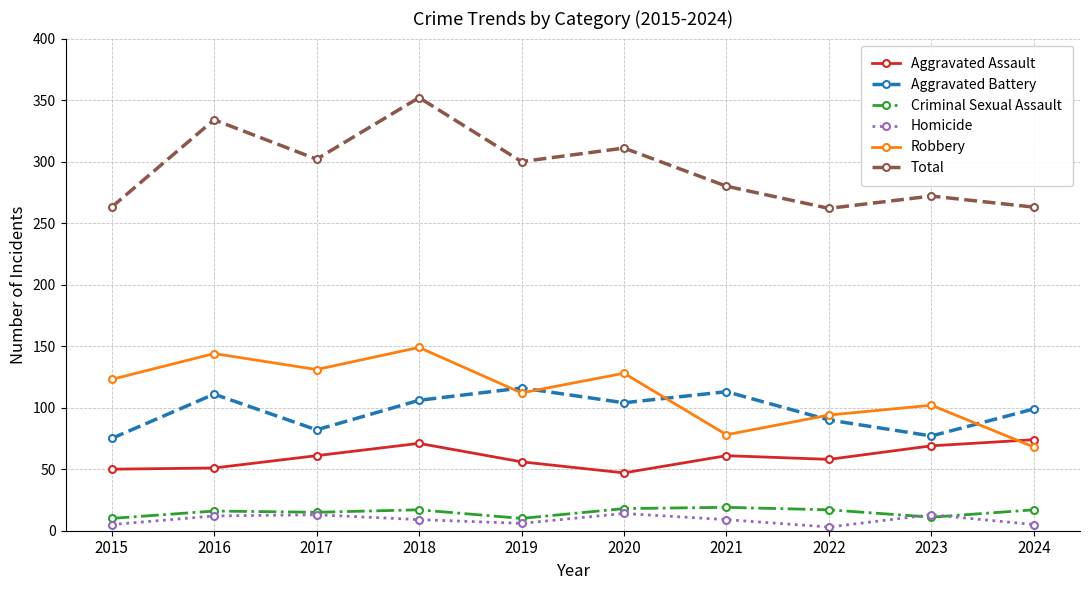

Is the value of Homicide at 2024 greater than the value of Criminal Sexual Assault at 2015?

No